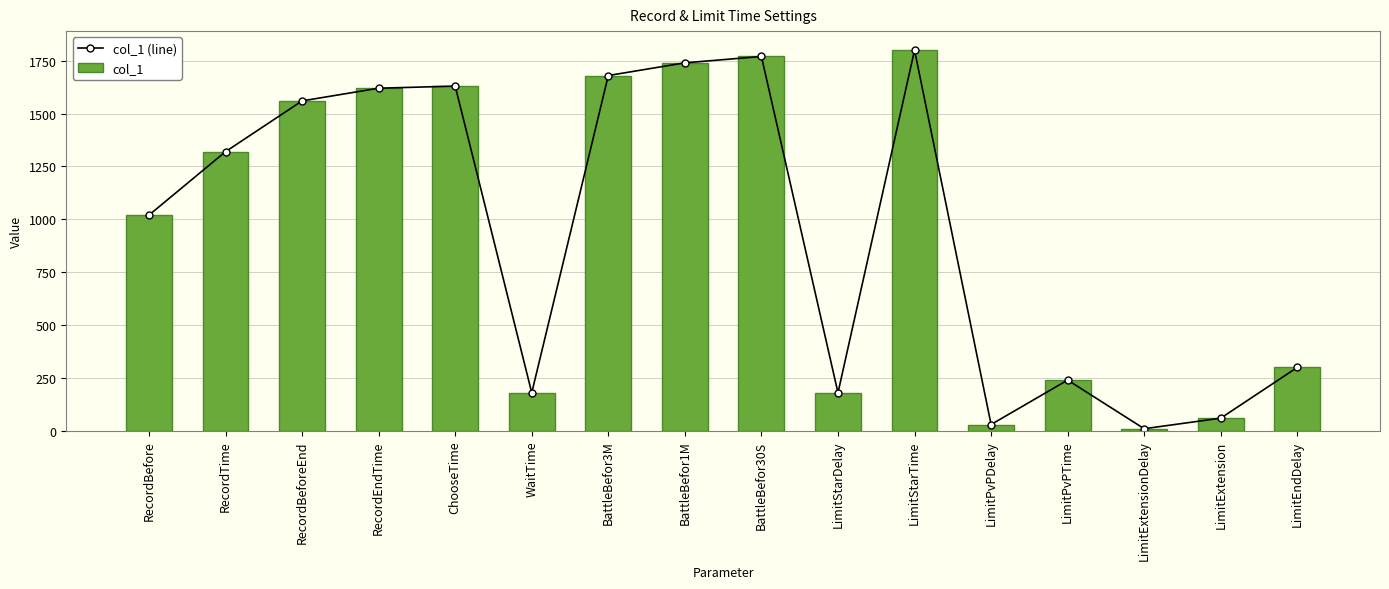

What is the label of the 4th bar from the left?

RecordEndTime